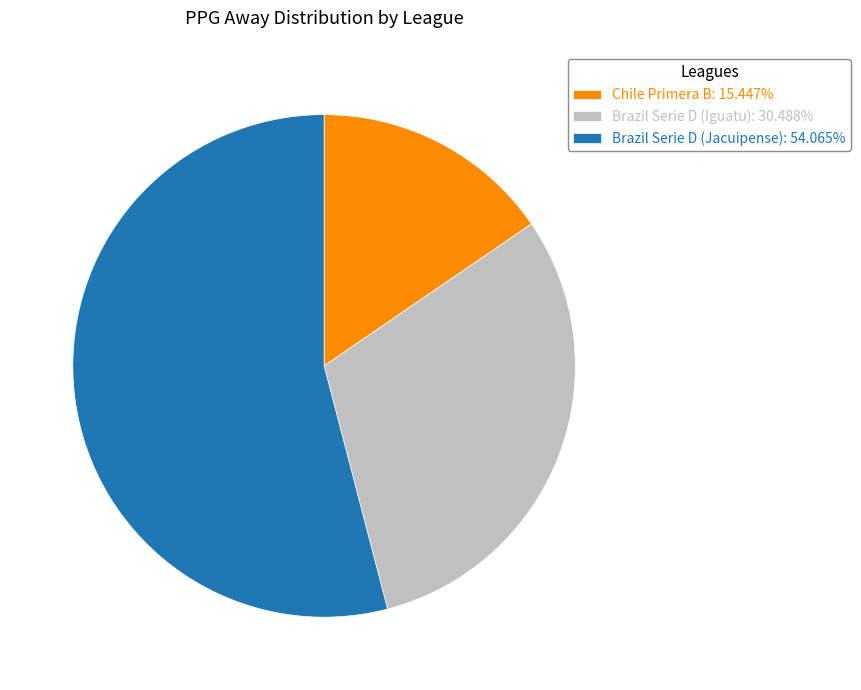

How many slices are in this pie chart?

3